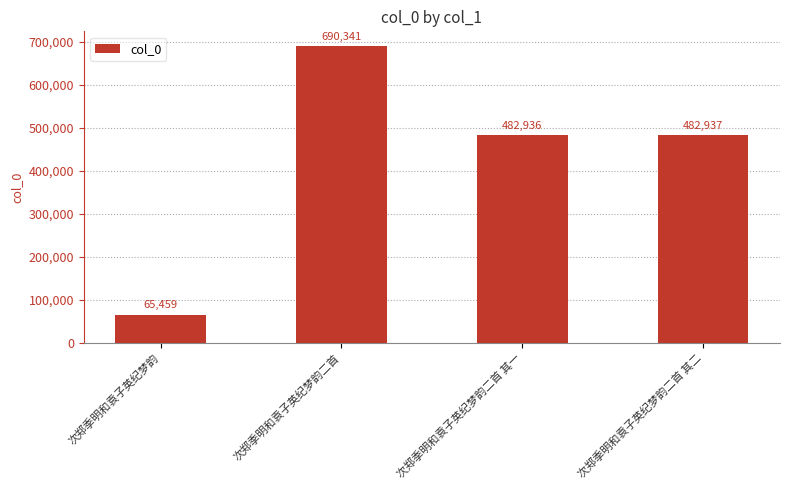

True or false: the data shows 690341 at 次郑季明和袁子英纪梦韵二首.

True